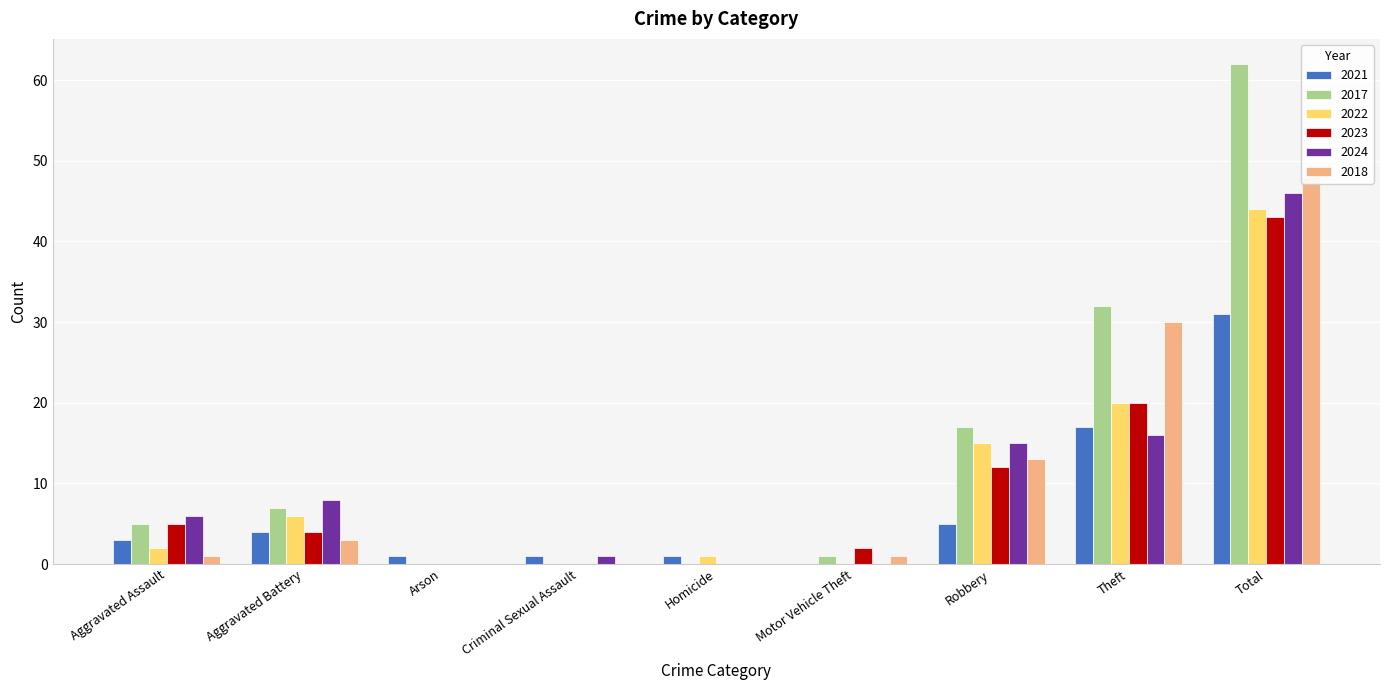

What is the maximum value shown in the chart?

62